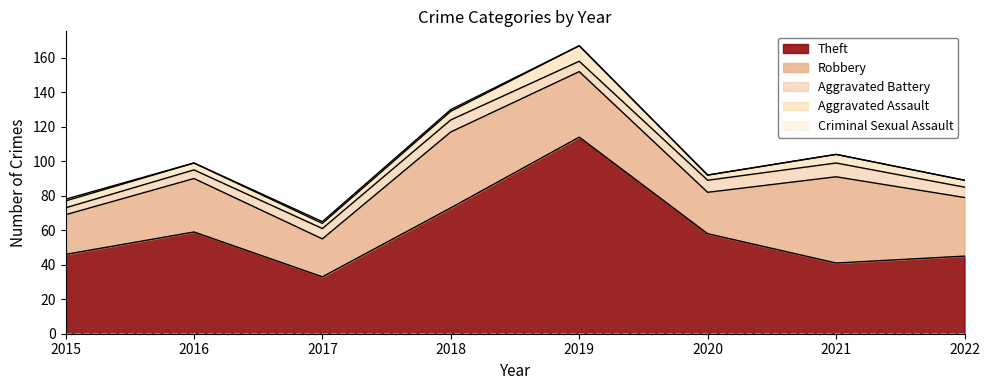

At 2020, list the series in order from smallest to largest.

Criminal Sexual Assault, Aggravated Assault, Aggravated Battery, Robbery, Theft